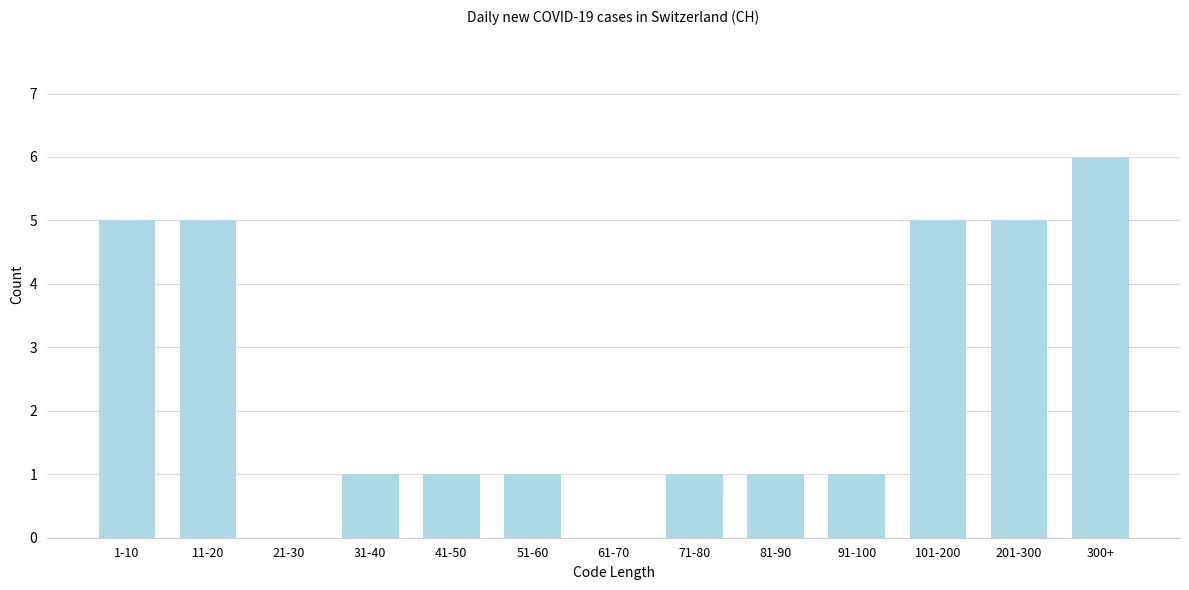

Reading left to right, transcribe all the data shown in this chart.

1-10=5	11-20=5	21-30=0	31-40=1	41-50=1	51-60=1	61-70=0	71-80=1	81-90=1	91-100=1	101-200=5	201-300=5	300+=6